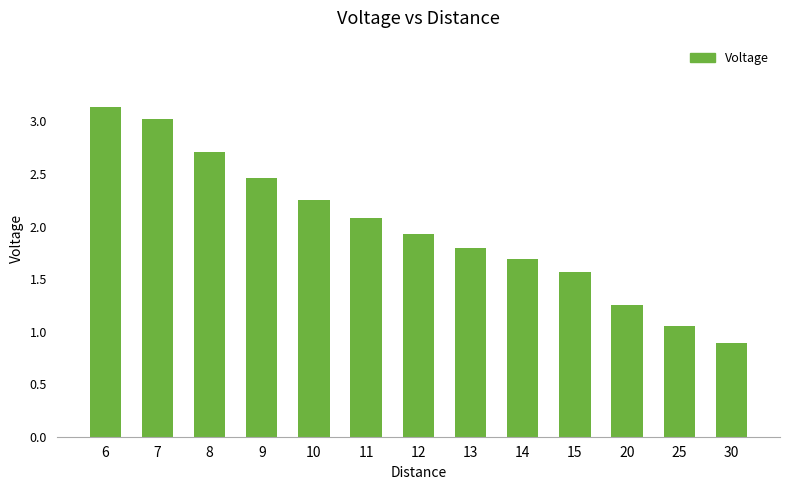

What is the difference between the second highest and minimum values?

2.1